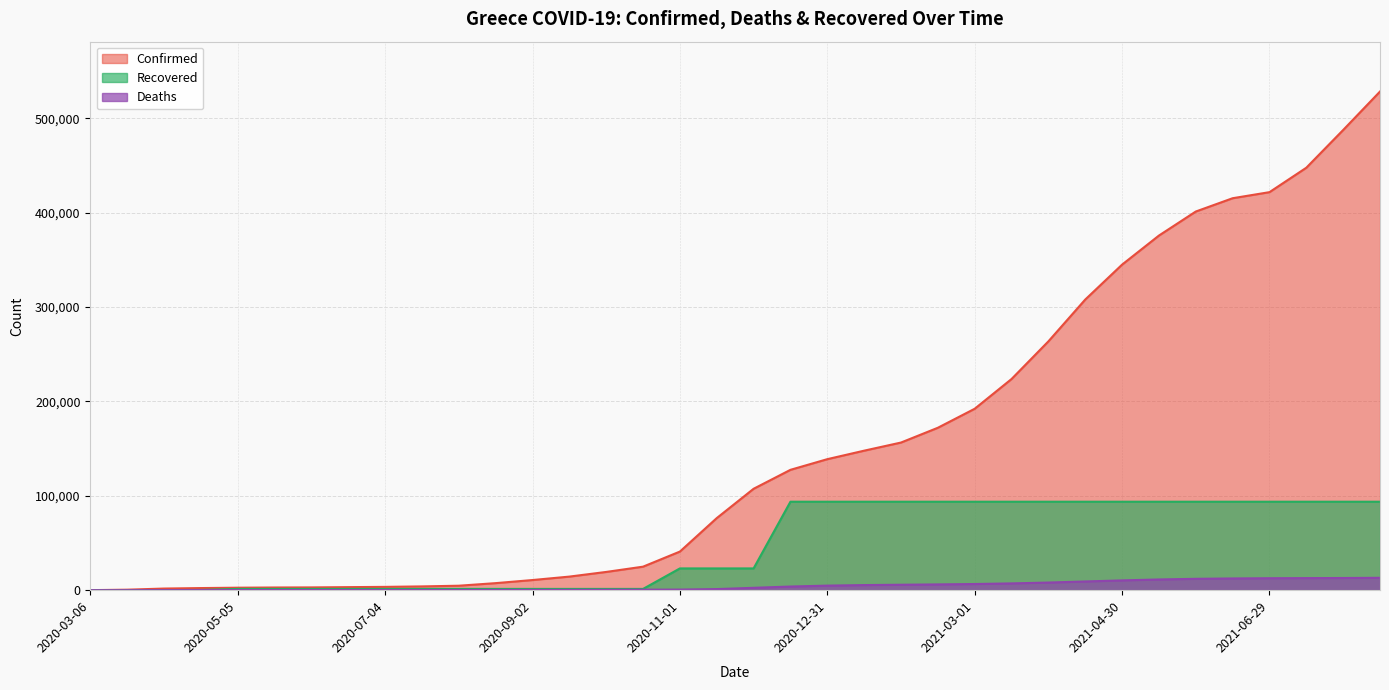

How many positive values does the Recovered series have?

35